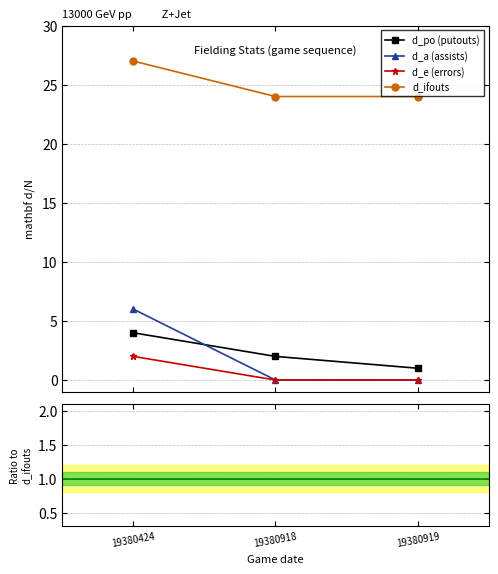

Count the number of data series in this chart.

4